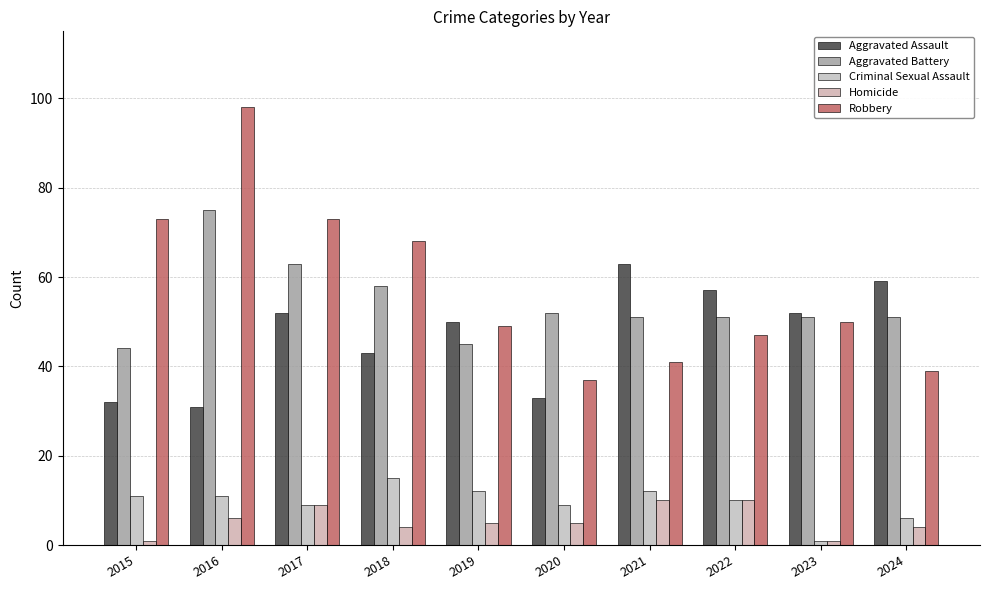

What is the value of the Aggravated Battery bar at the 6th from the left?

52